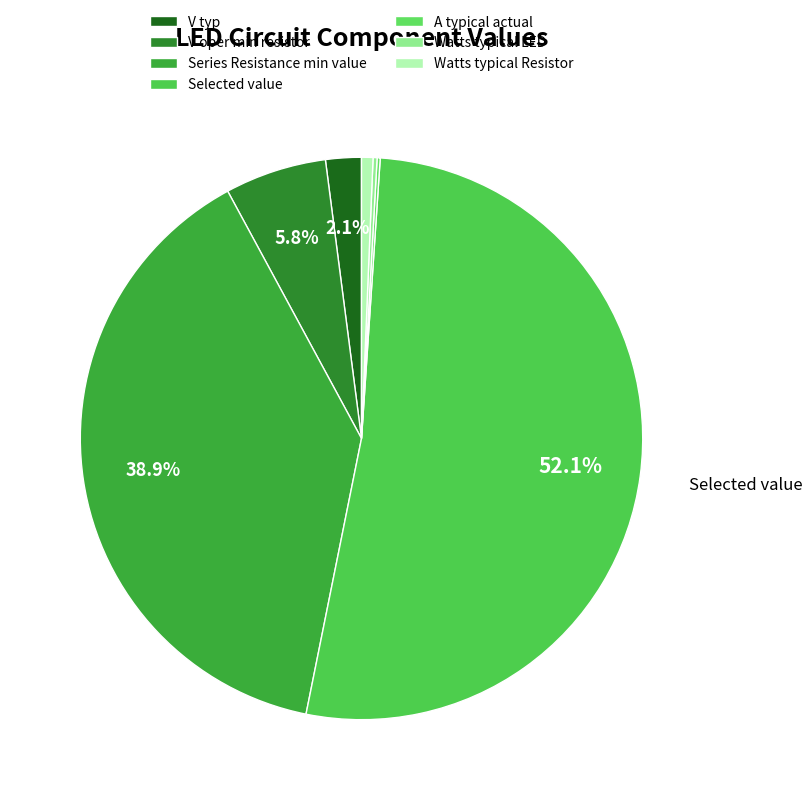

Is Selected value the majority of the pie?

Yes